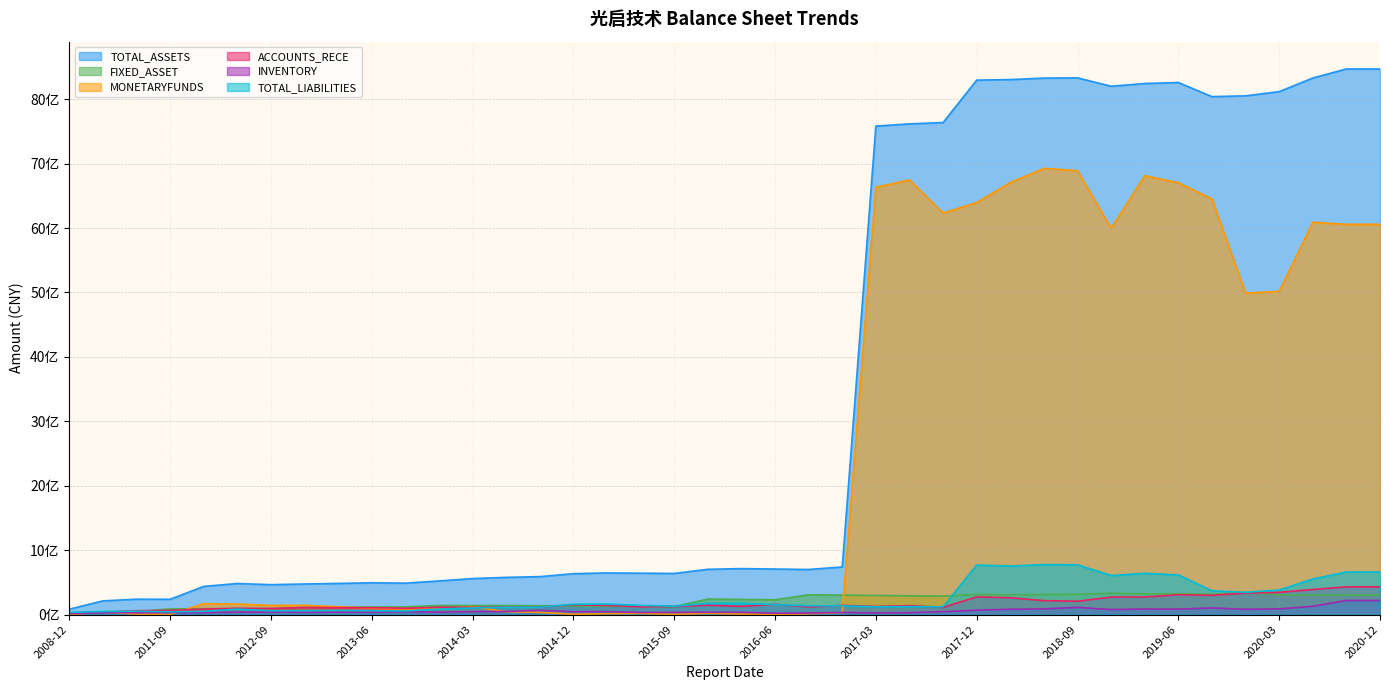

What is the difference between the maximum and minimum values in the TOTAL_ASSETS series?

8383448276.9